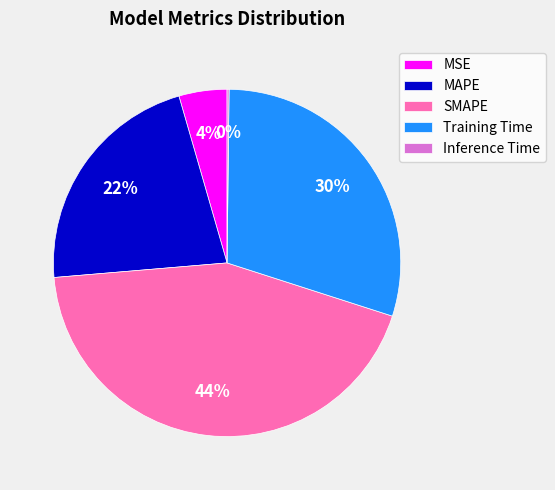

Which has a higher value, MAPE or SMAPE?

SMAPE